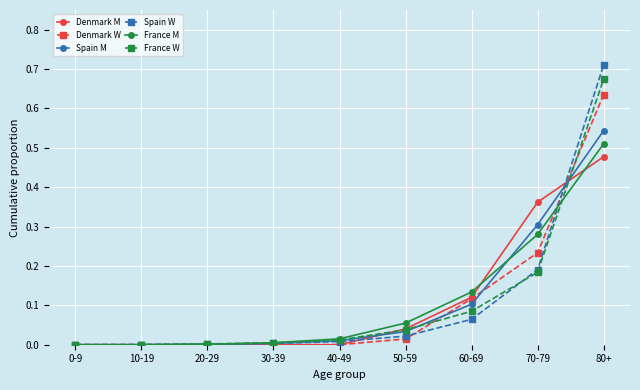

What is the label of the 3rd point from the right?

60-69